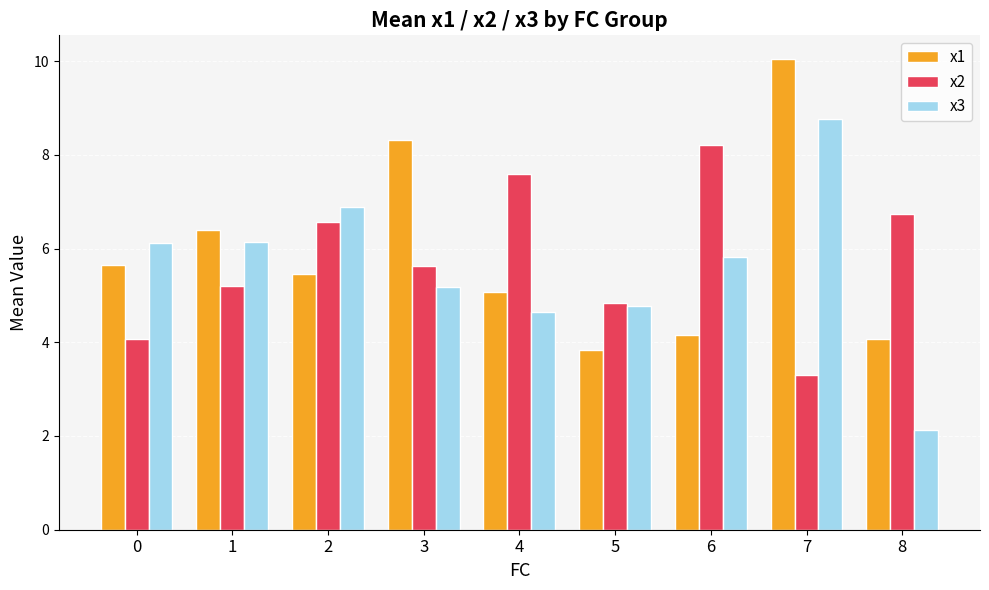

Reading left to right, what are all the values shown in this chart?

x1: 5.7	6.4	5.5	8.3	5.1	3.8	4.2	10.0	4.1
x2: 4.1	5.2	6.6	5.6	7.6	4.8	8.2	3.3	6.7
x3: 6.1	6.1	6.9	5.2	4.7	4.8	5.8	8.8	2.1